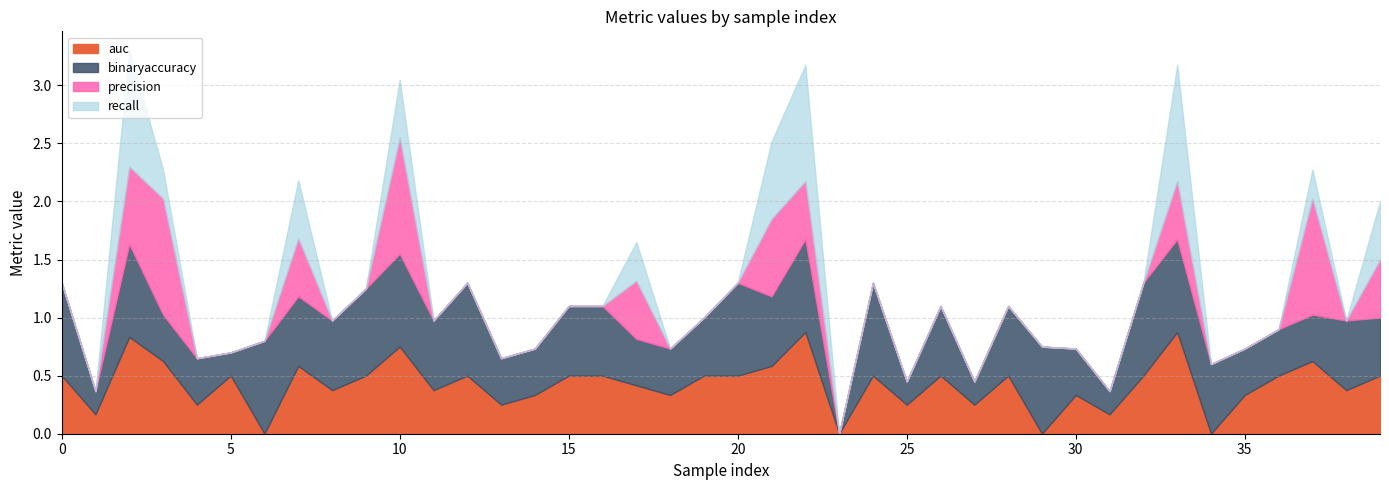

At how many categories does at least one series exceed 0?

39